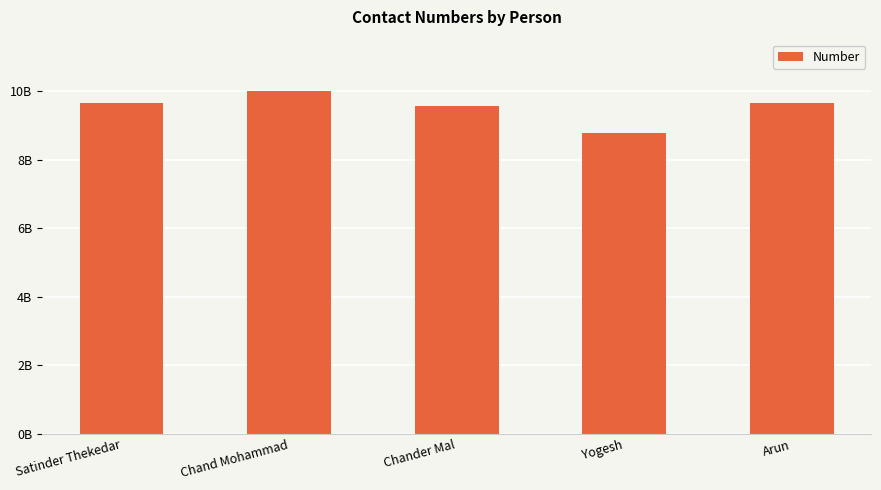

Count the number of data series in this chart.

1